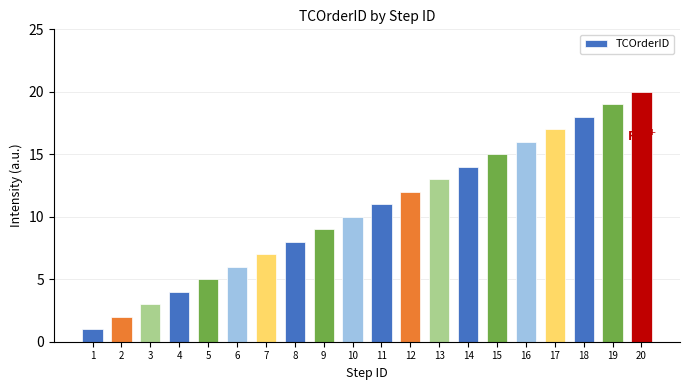

What is the sum of all values?

210